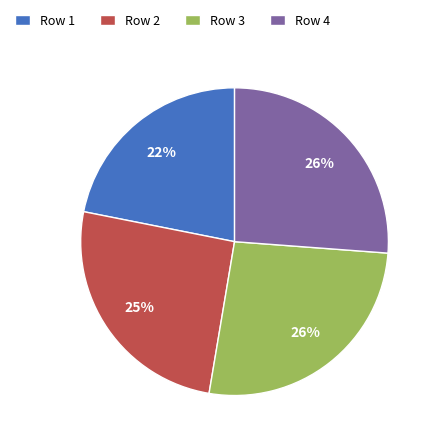

Is the sum of Row 1 and Row 4 greater than half?

No